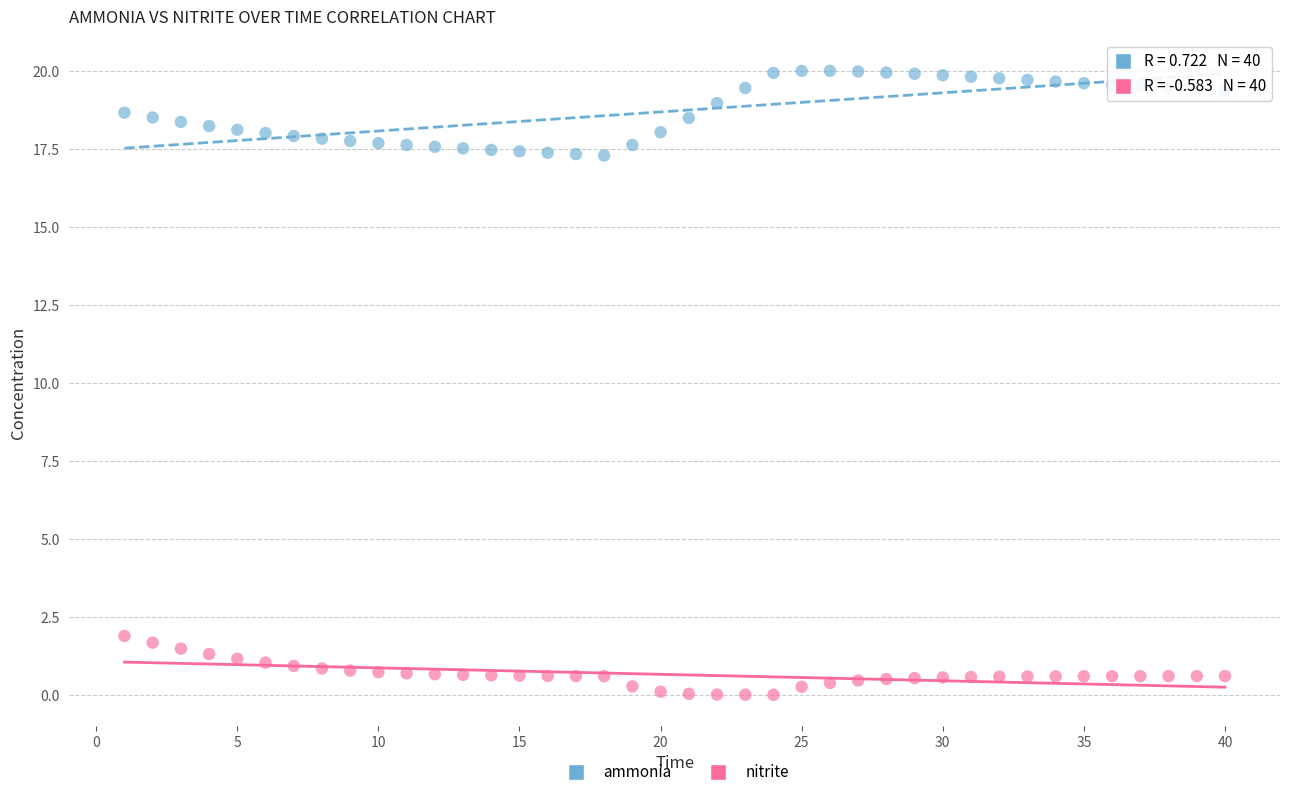

Across all data points, what is the range of Y values (max minus min)?

20.0